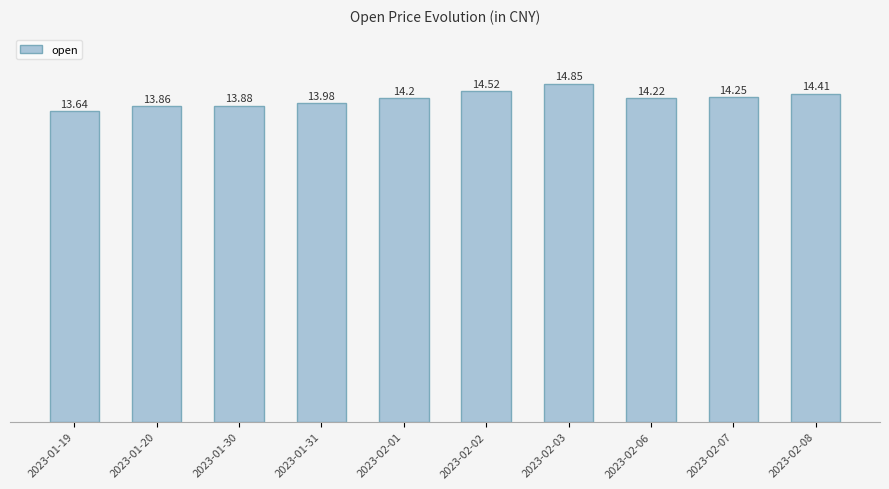

Rank the categories by value from highest to lowest.

2023-02-03, 2023-02-02, 2023-02-08, 2023-02-07, 2023-02-06, 2023-02-01, 2023-01-31, 2023-01-30, 2023-01-20, 2023-01-19